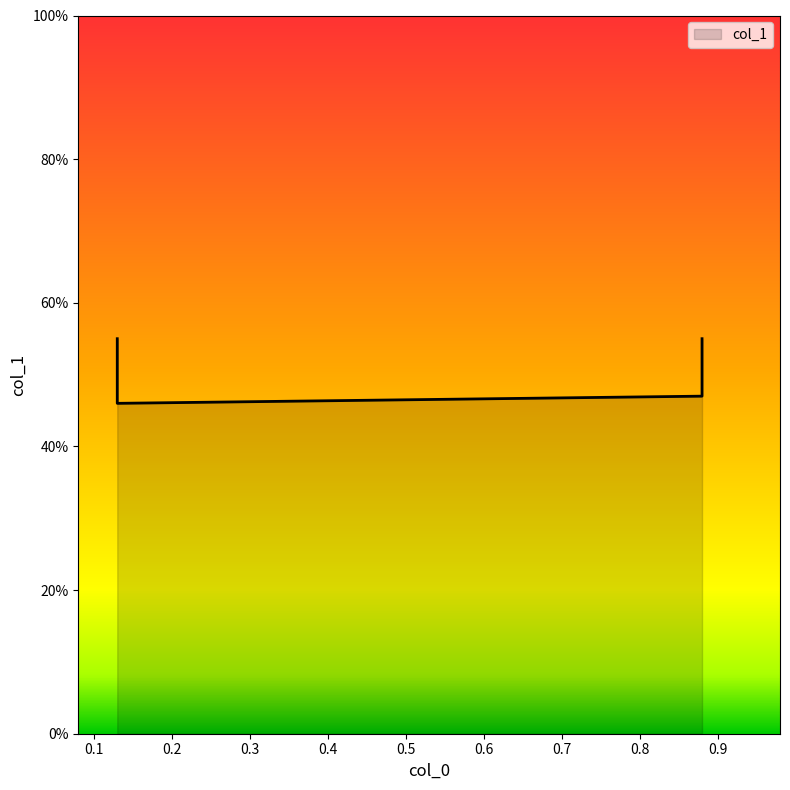

What is the greatest value displayed?

0.6